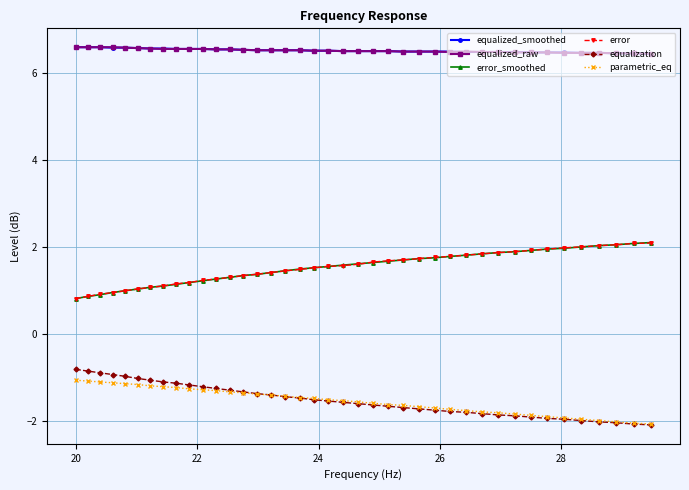

True or false: error and equalization cross at least once.

False